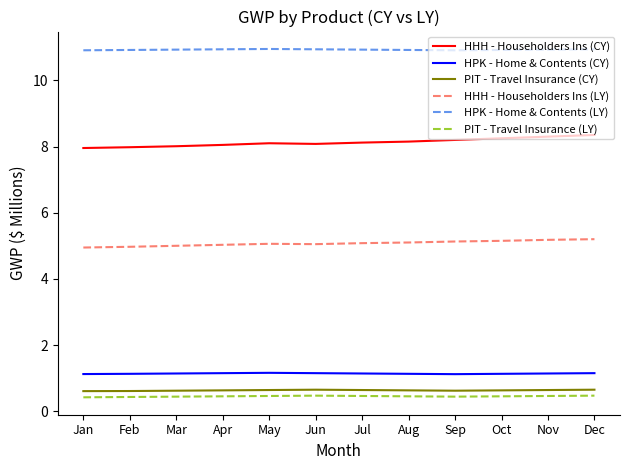

The HHH - Householders Ins (LY) series shows 6.6 at May. True or false?

False